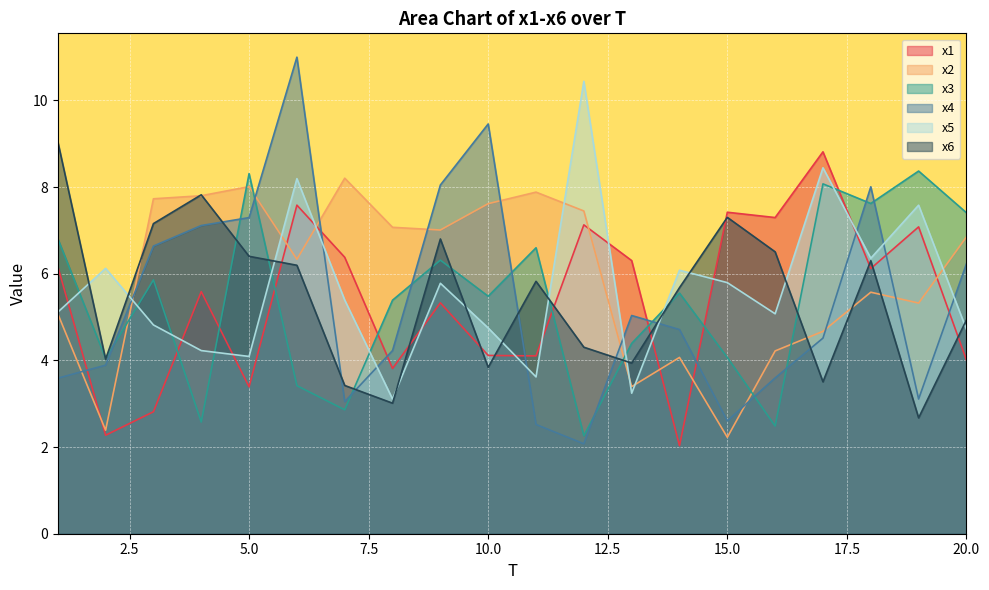

Where is the first local maximum for x2?

5